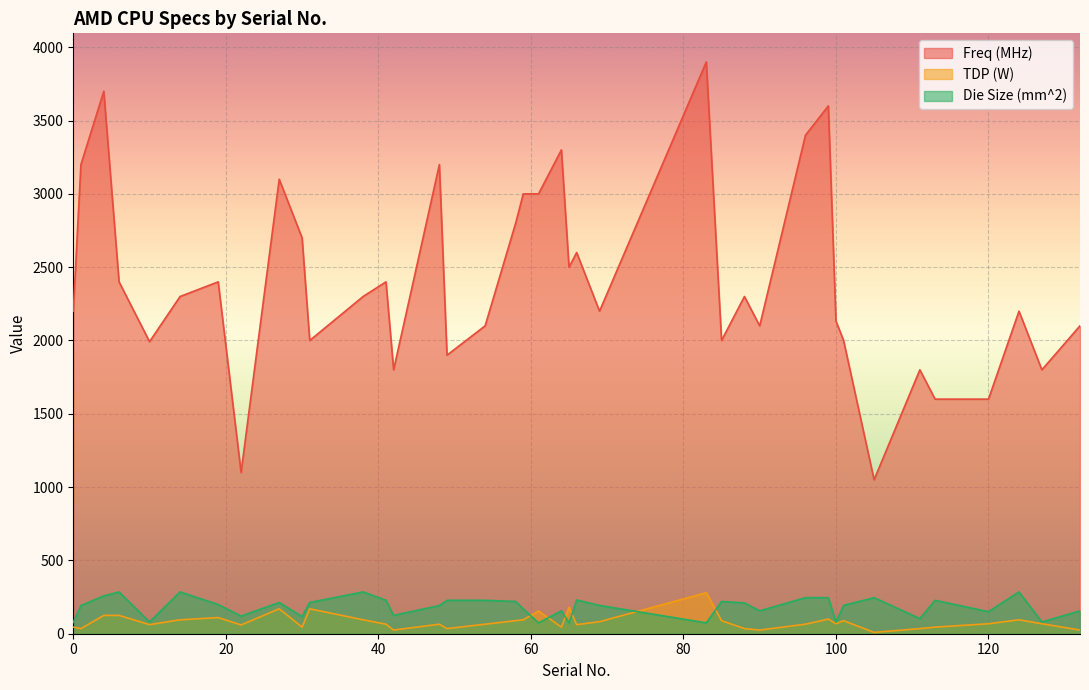

How many values in the Die Size (mm^2) series exceed 193?

19